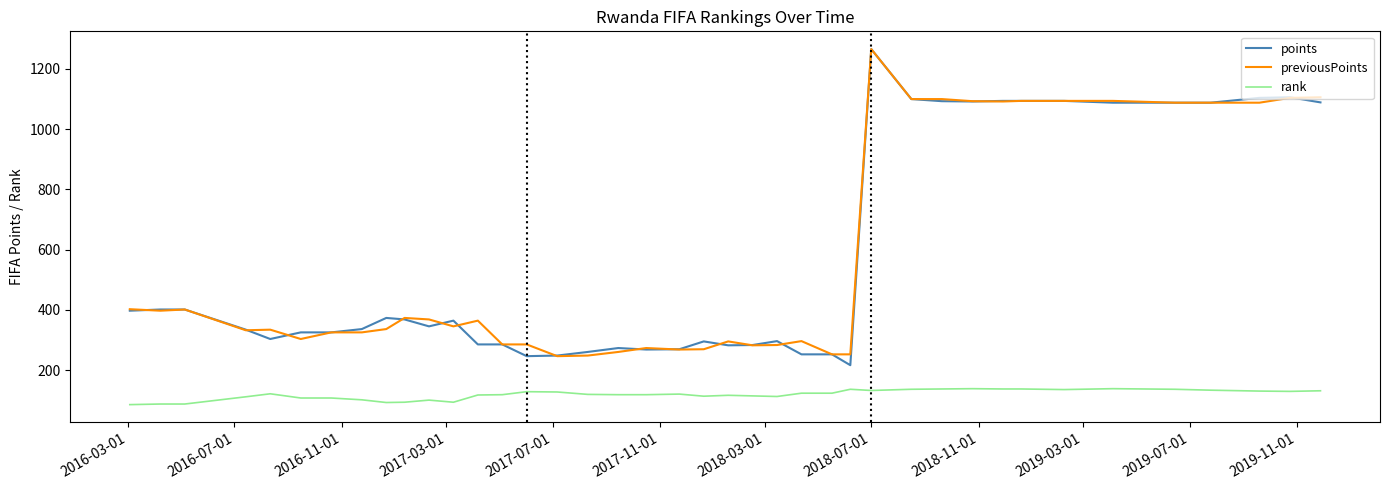

What are all the series names shown in the legend?

points, previousPoints, rank